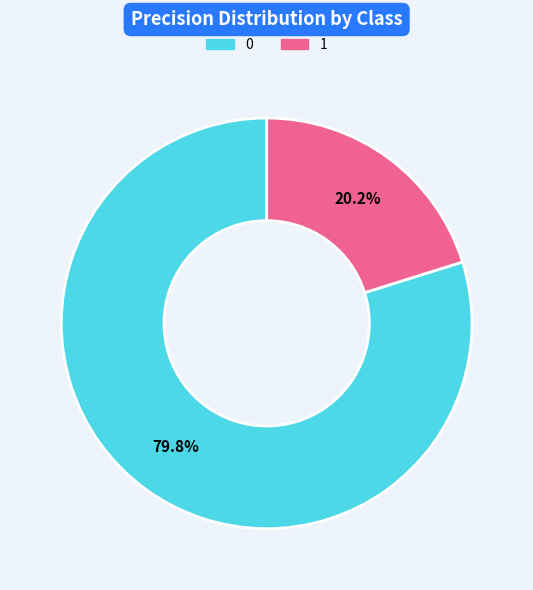

How many segments does this pie chart have?

2